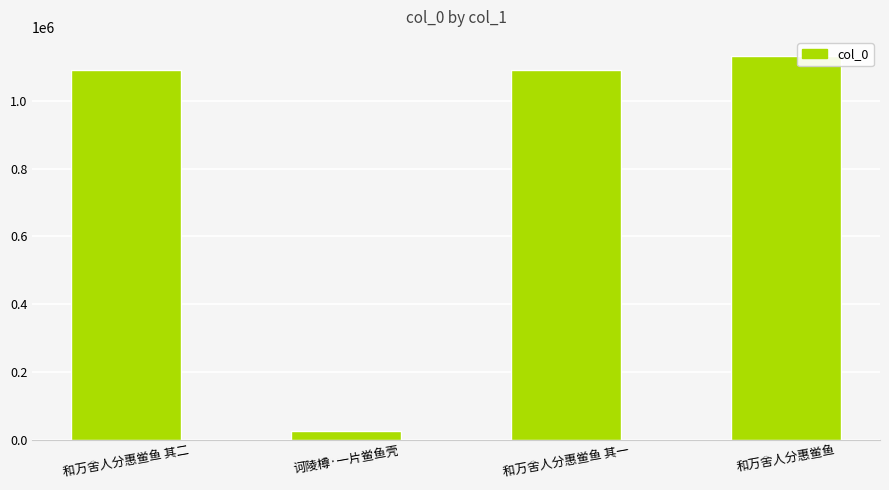

What is the smallest value displayed?

27886